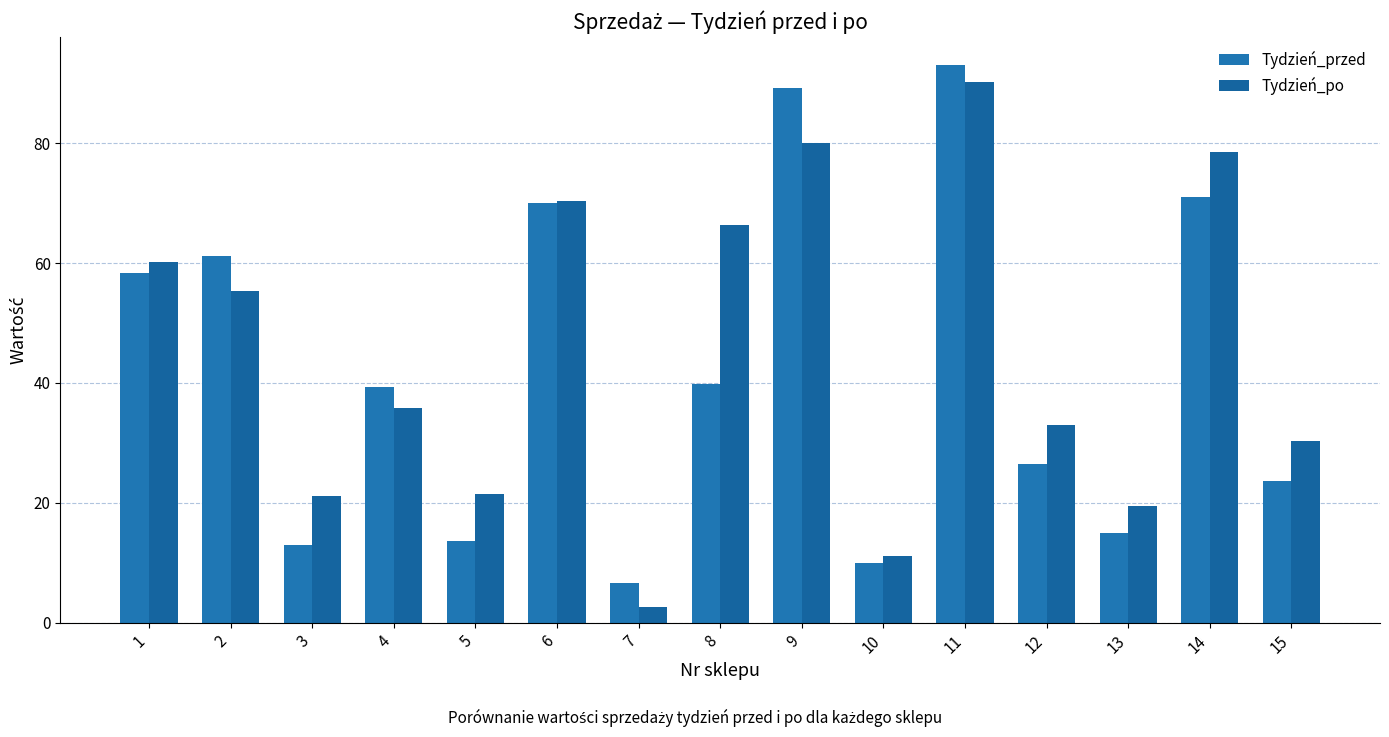

At which category does the chart reach its minimum across all series?

7